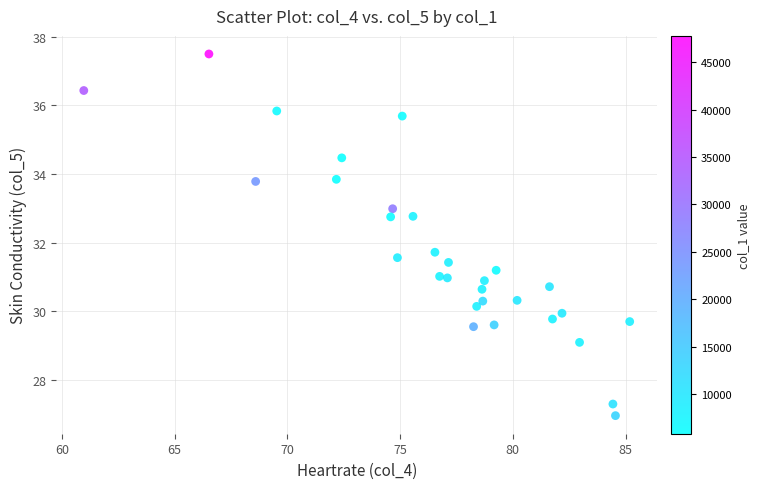

What is the range of X values (max minus min)?

24.2